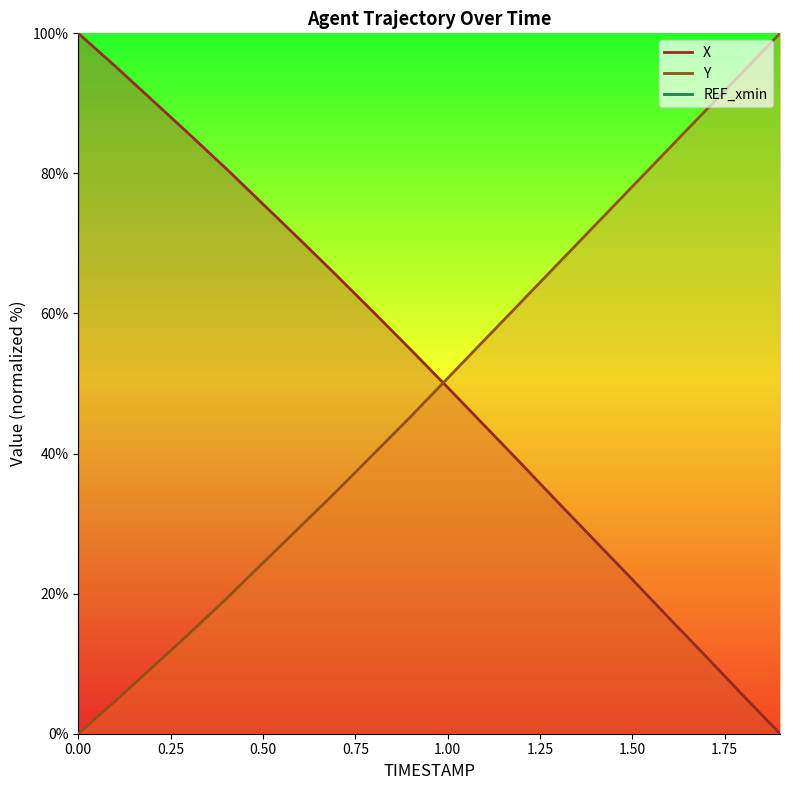

What is the value of the X point at the 10th from the left?

54.8